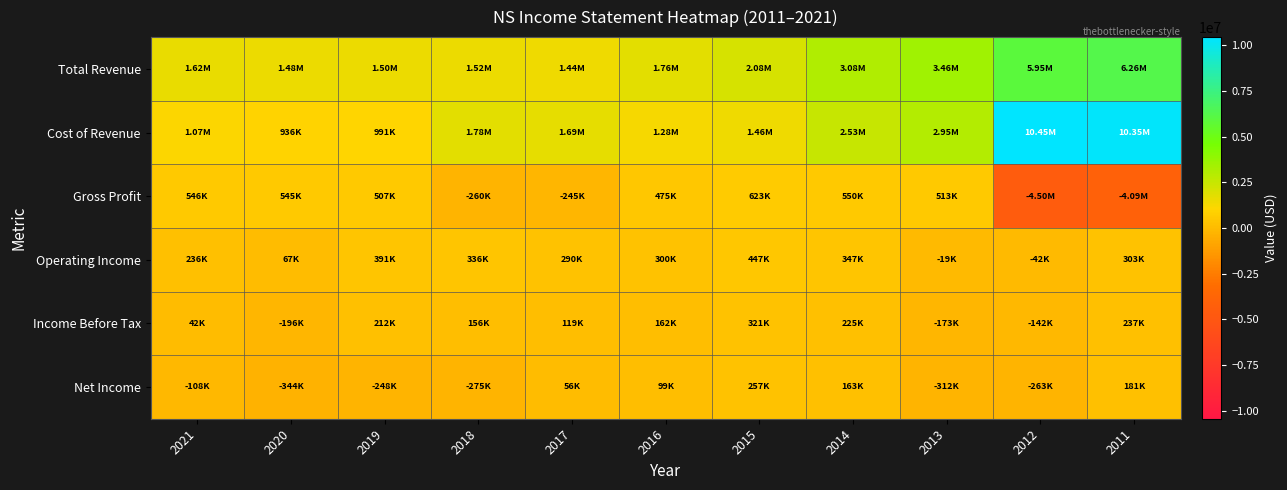

How many categories are shown in the chart?

11